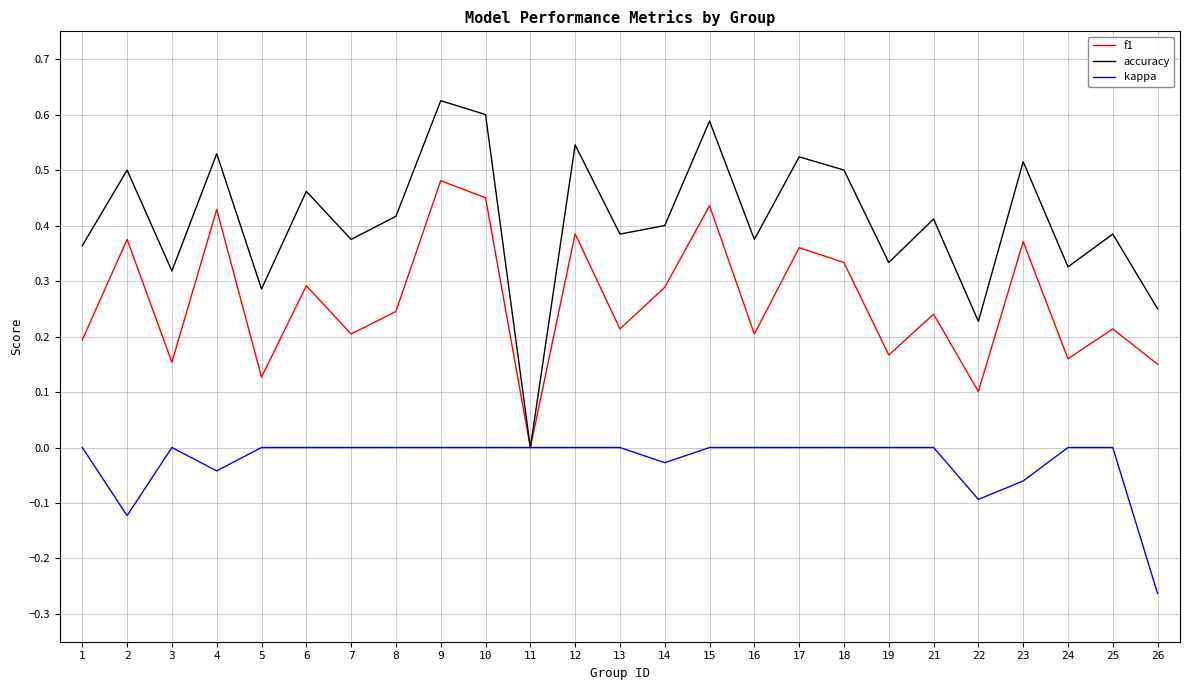

How many lines are shown in the chart?

3